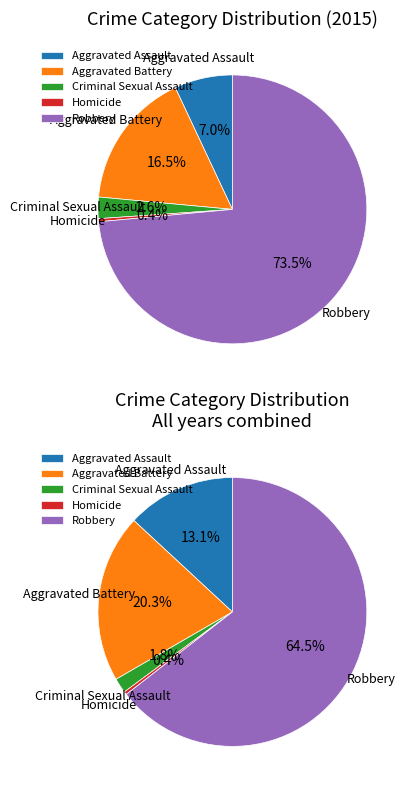

What is the smallest slice in the pie chart?

Homicide